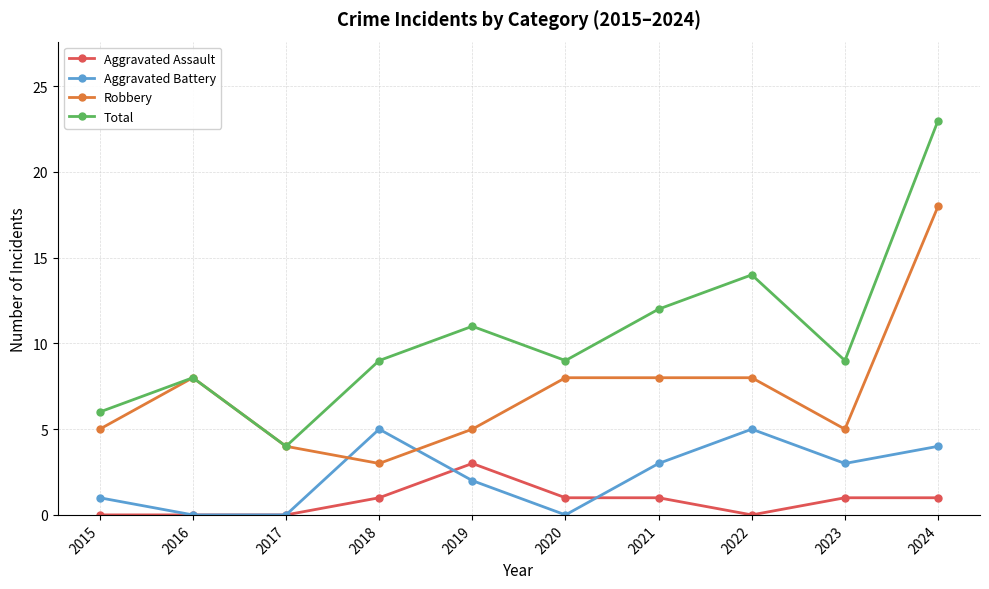

Reading left to right, what are all the values shown in this chart?

Aggravated Assault: 0	0	0	1	3	1	1	0	1	1
Aggravated Battery: 1	0	0	5	2	0	3	5	3	4
Robbery: 5	8	4	3	5	8	8	8	5	18
Total: 6	8	4	9	11	9	12	14	9	23